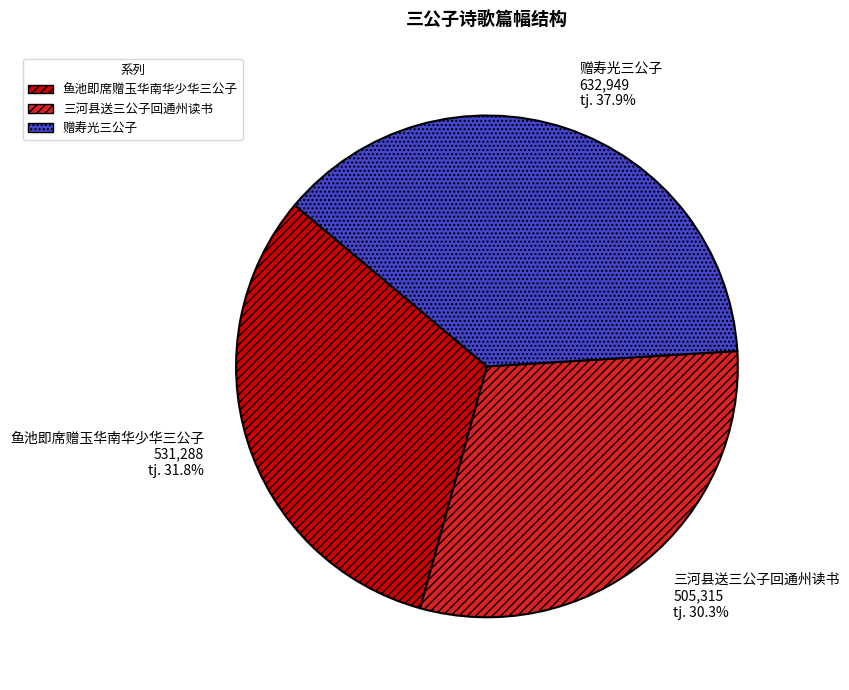

How many slices are in this pie chart?

3